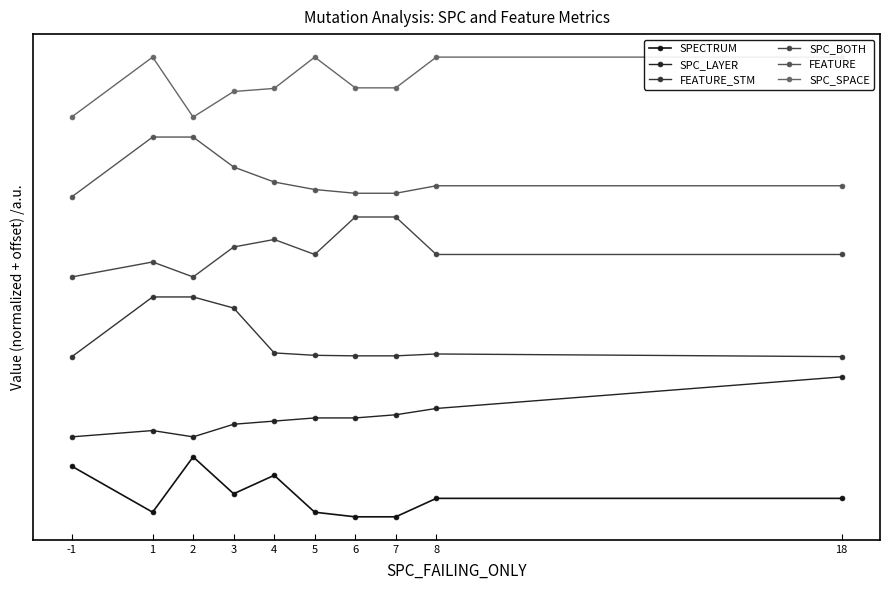

True or false: SPC_LAYER and SPC_SPACE intersect in this chart.

False